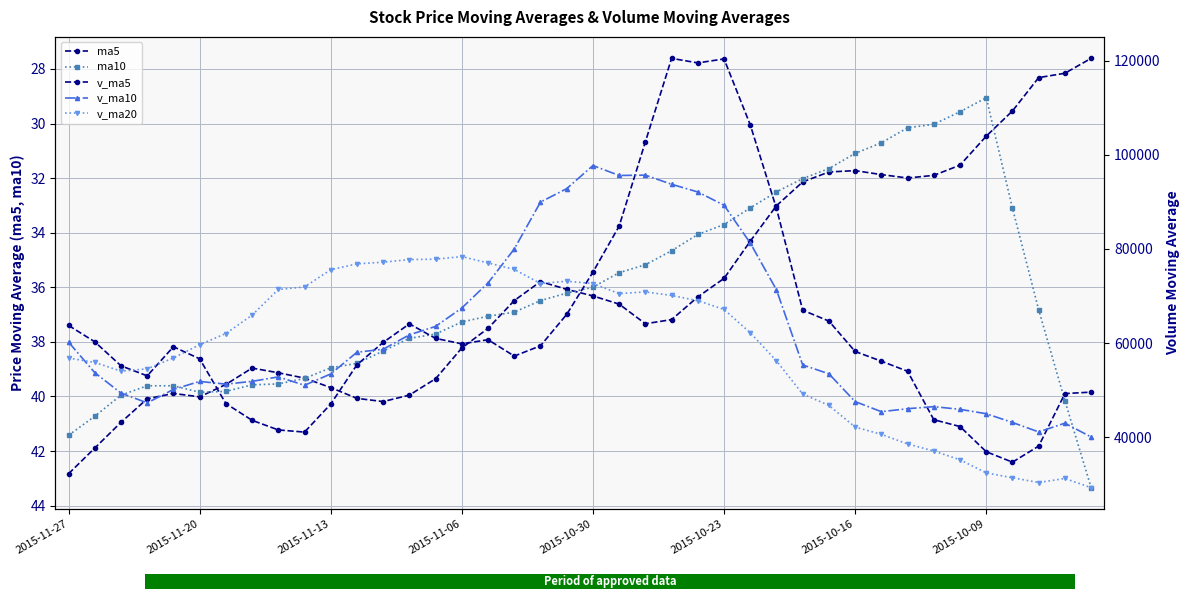

What is the difference between the second highest and second lowest values in the ma5 series?

13.7